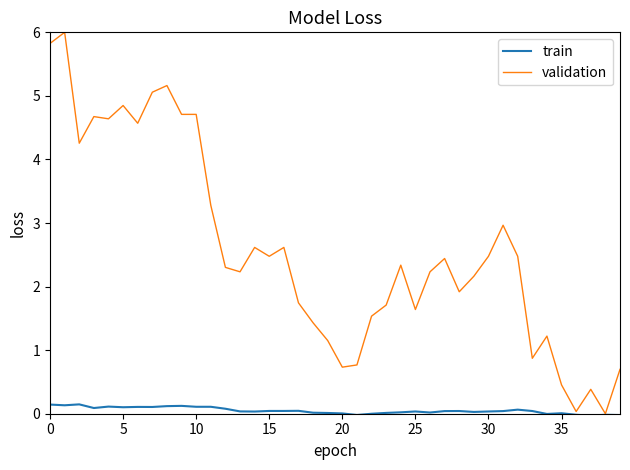

How many positive values does the validation series have?

39